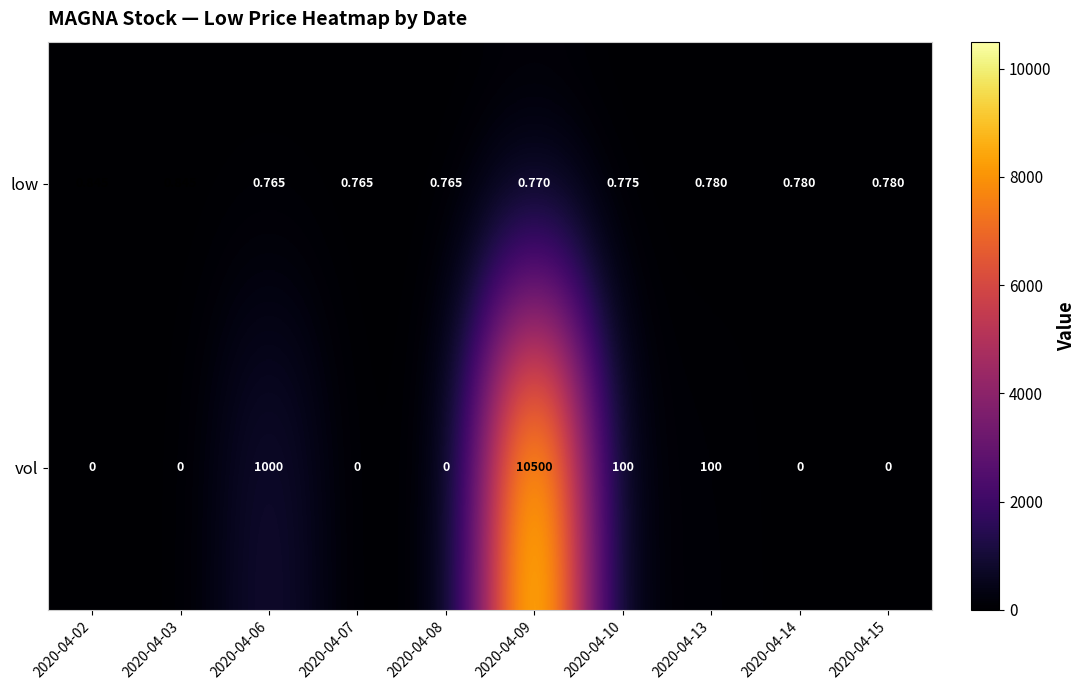

Which series changed the most between 2020-04-08 and 2020-04-14?

low